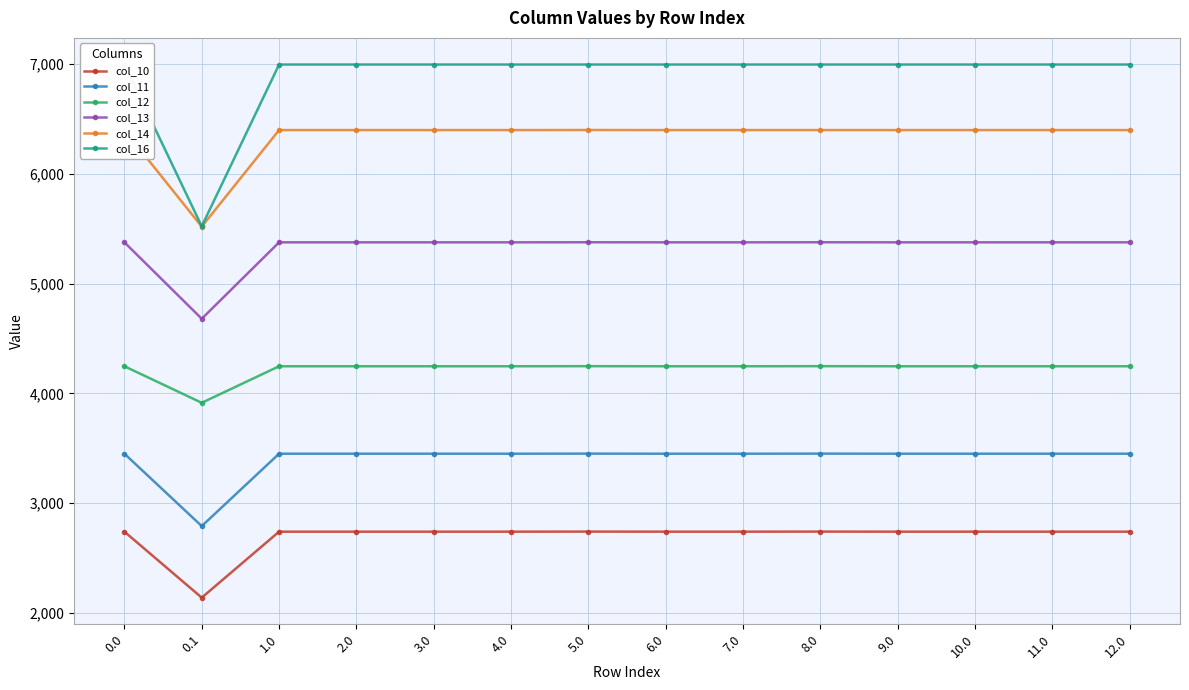

The value of col_11 at 0.1 is 825.6. True or false?

False